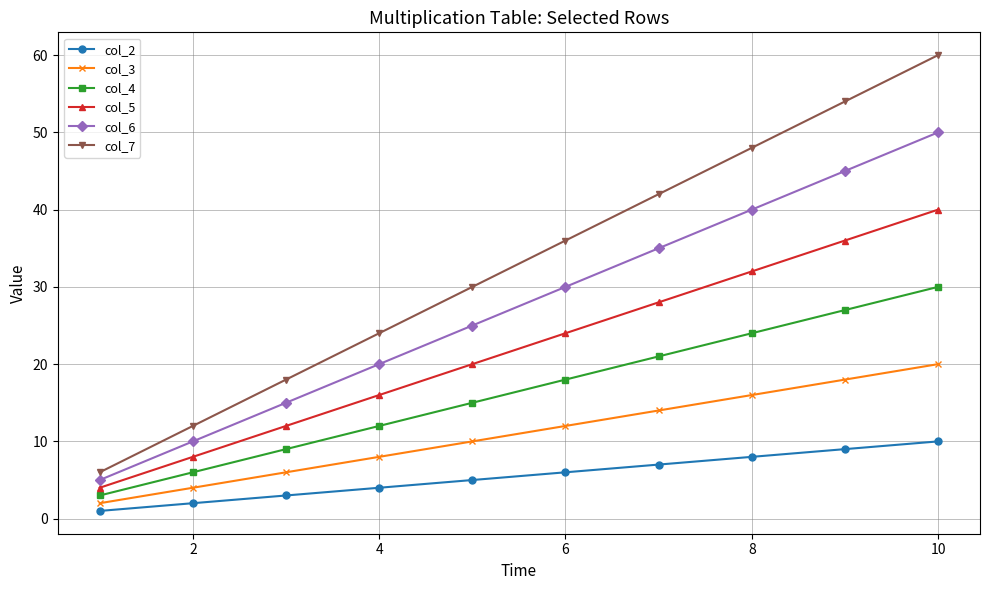

Which series has the largest total across all categories?

col_7